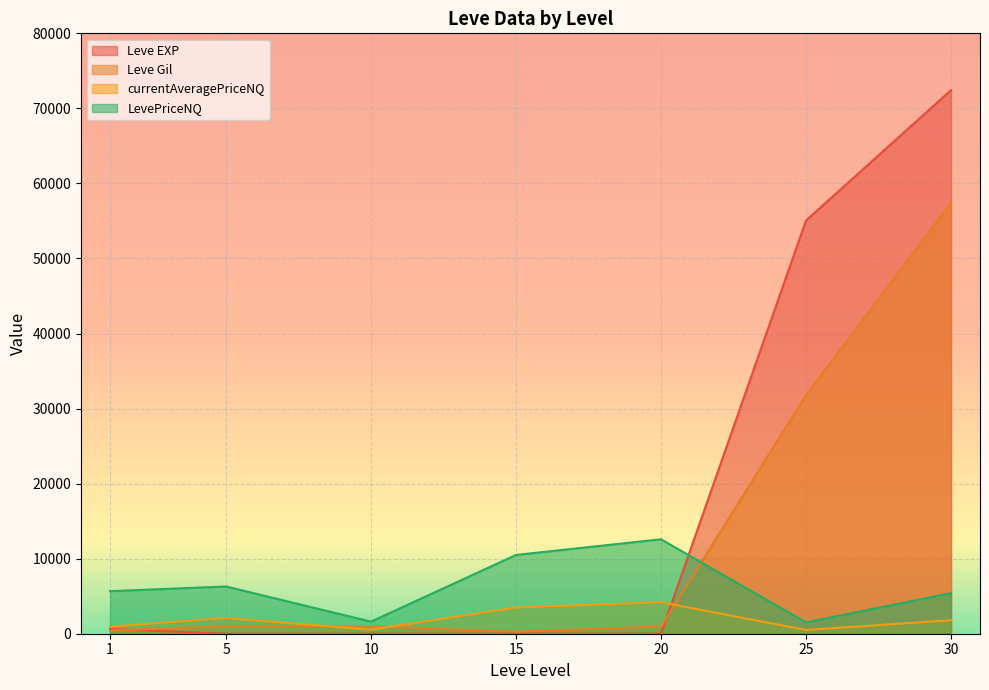

What value does the Leve EXP series have at 10?

10.0